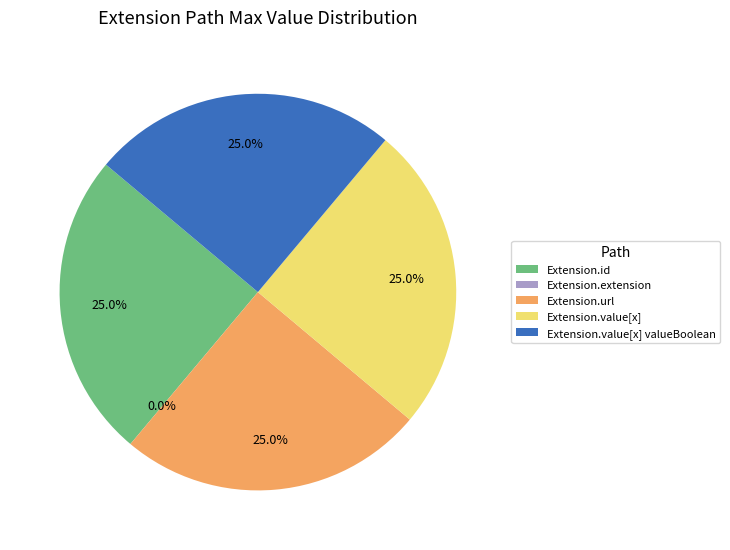

What is the total percentage of Extension.extension and Extension.id?

25.0%